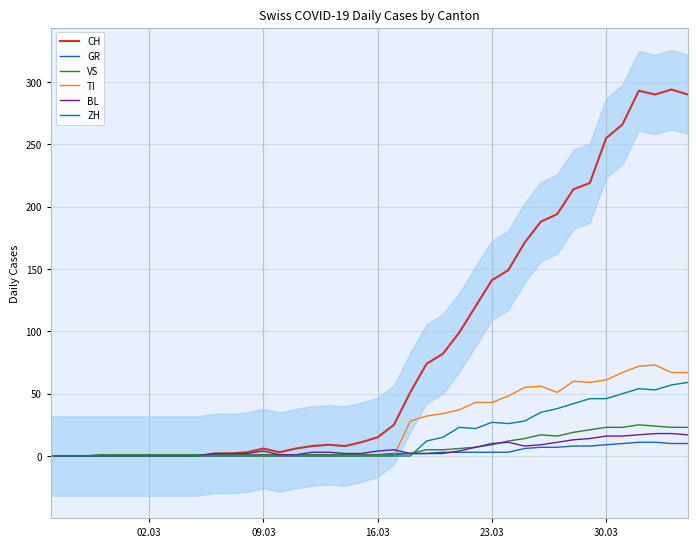

What are all the series names shown in the legend?

CH, GR, VS, TI, BL, ZH